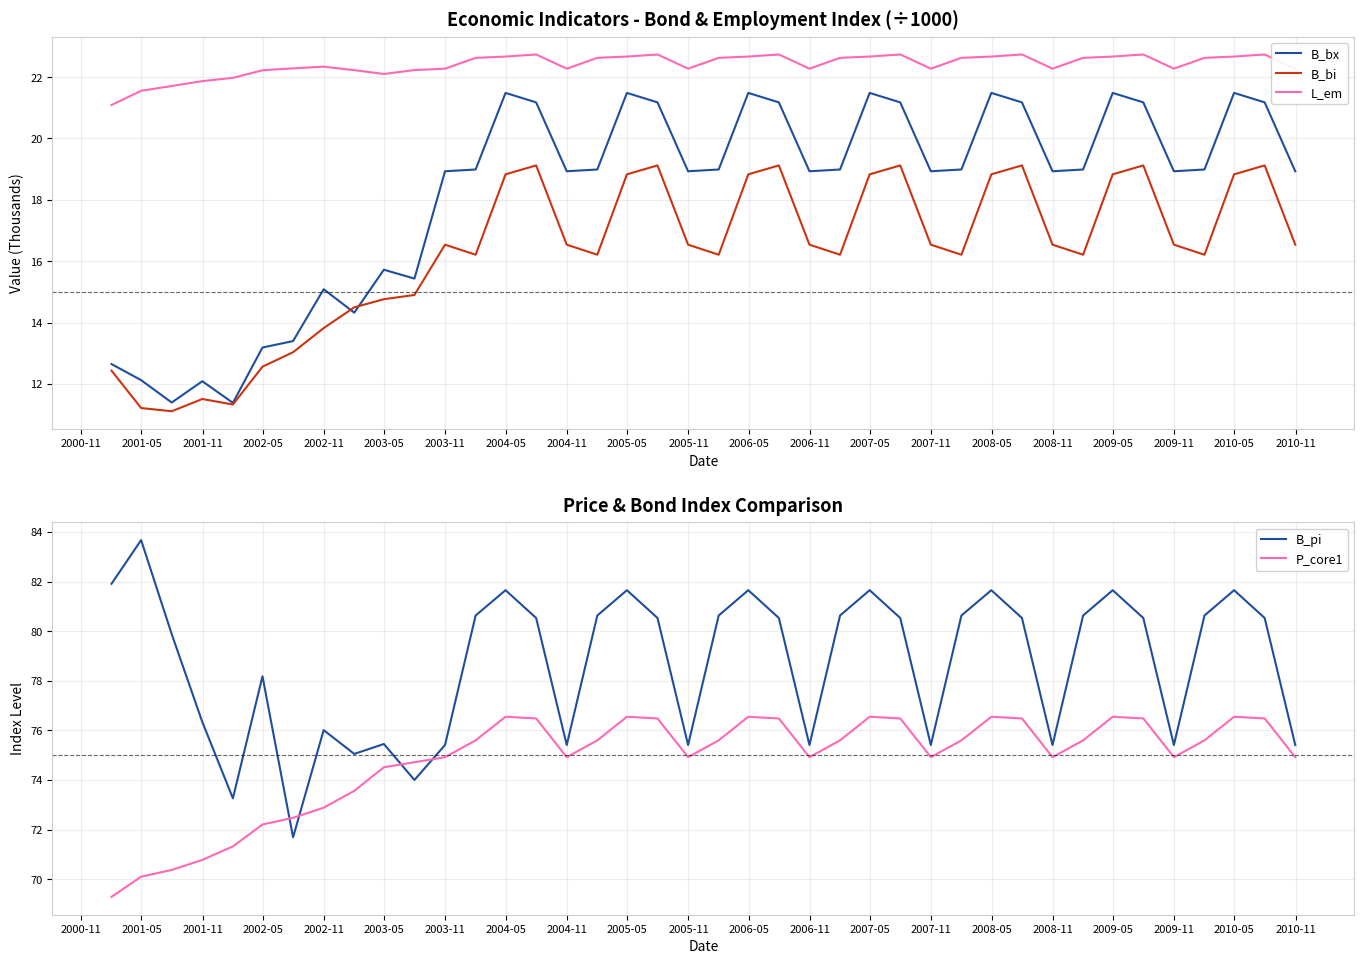

What is the minimum value for B_bi?

11.1